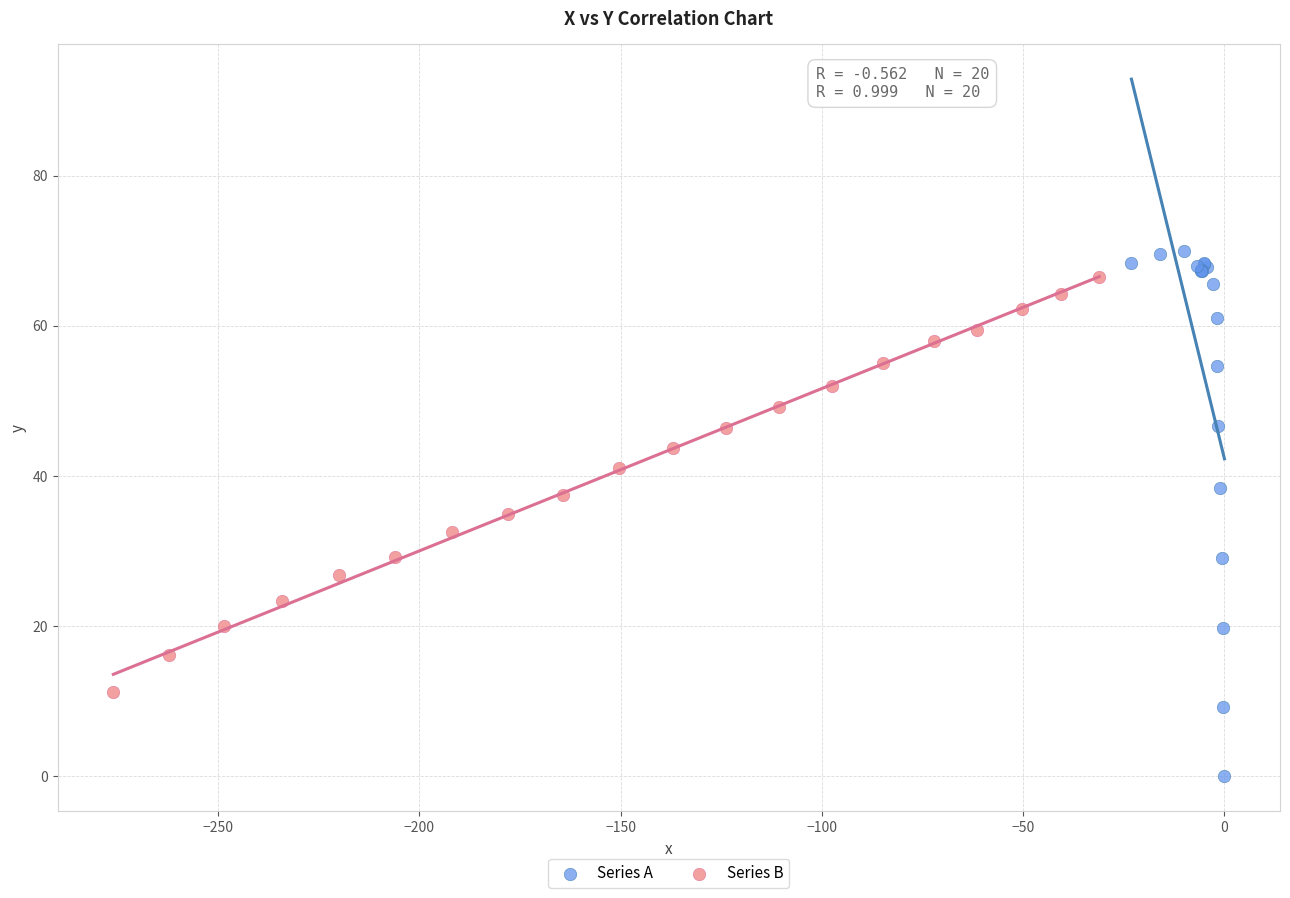

Which series reaches the minimum Y coordinate?

Series A